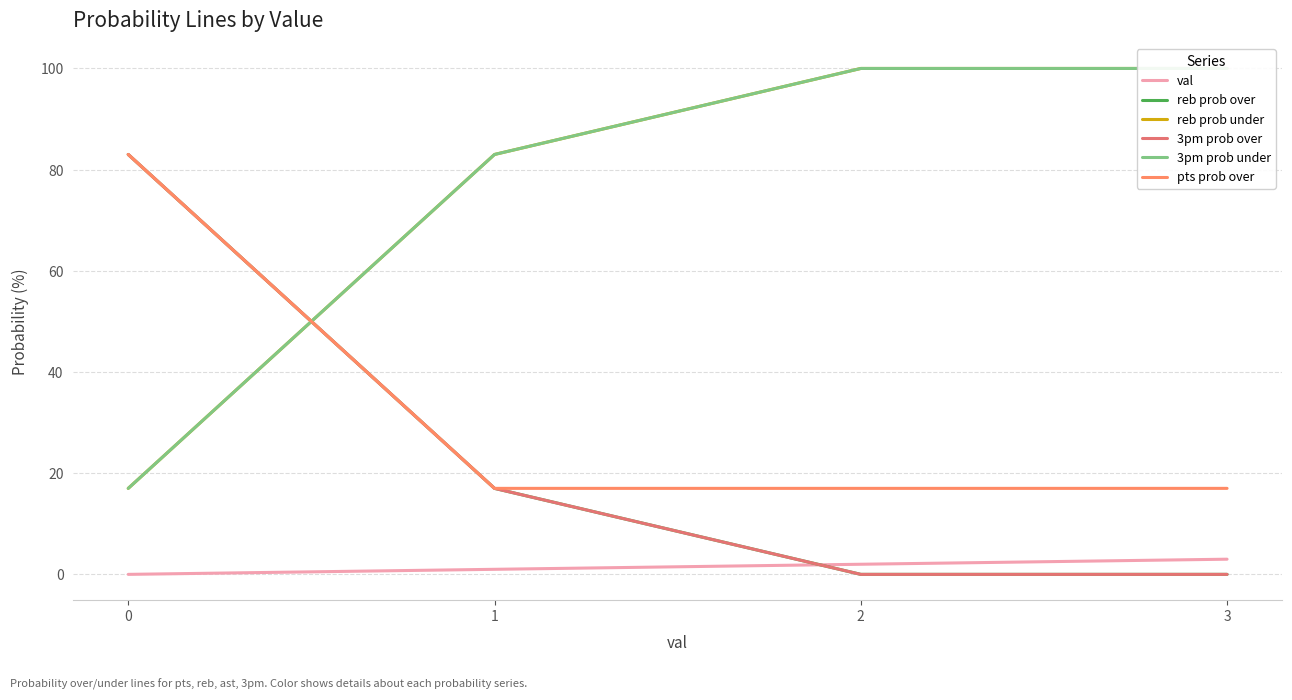

List the series in order of their peak value, highest first.

reb prob under, 3pm prob under, reb prob over, 3pm prob over, pts prob over, val